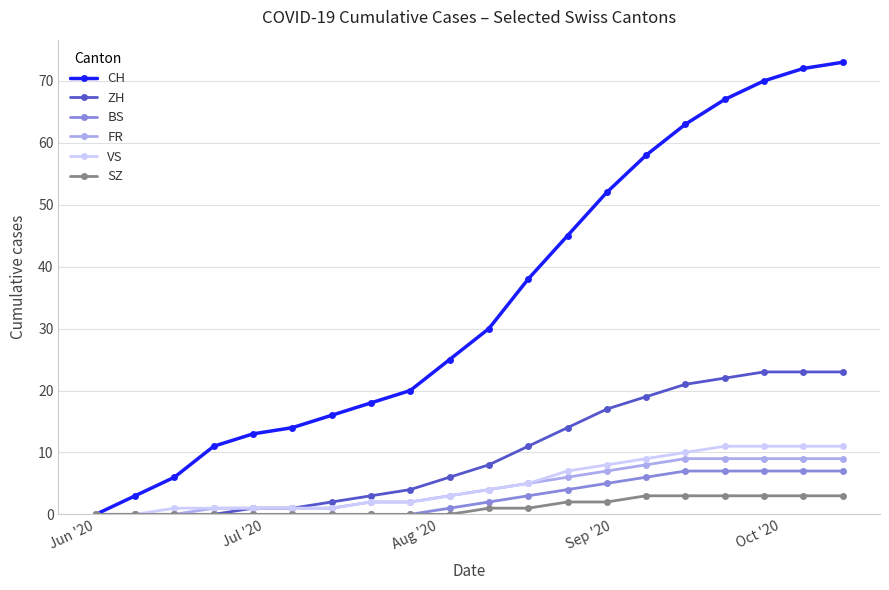

At how many categories does at least one series exceed 68?

3